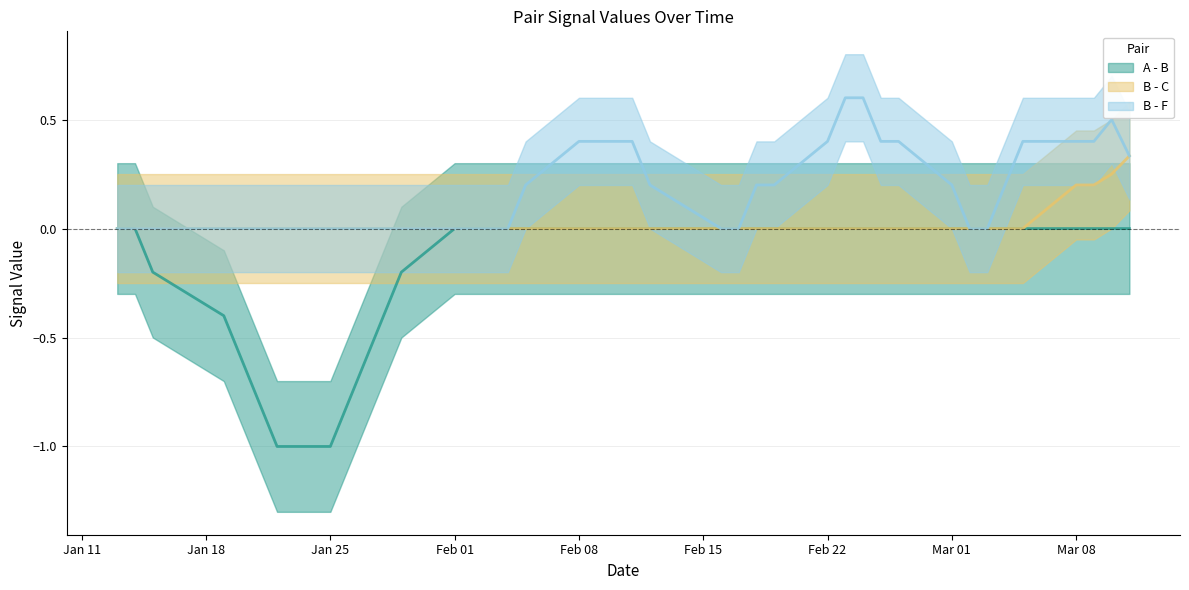

Where is the first local minimum for B - F?

27